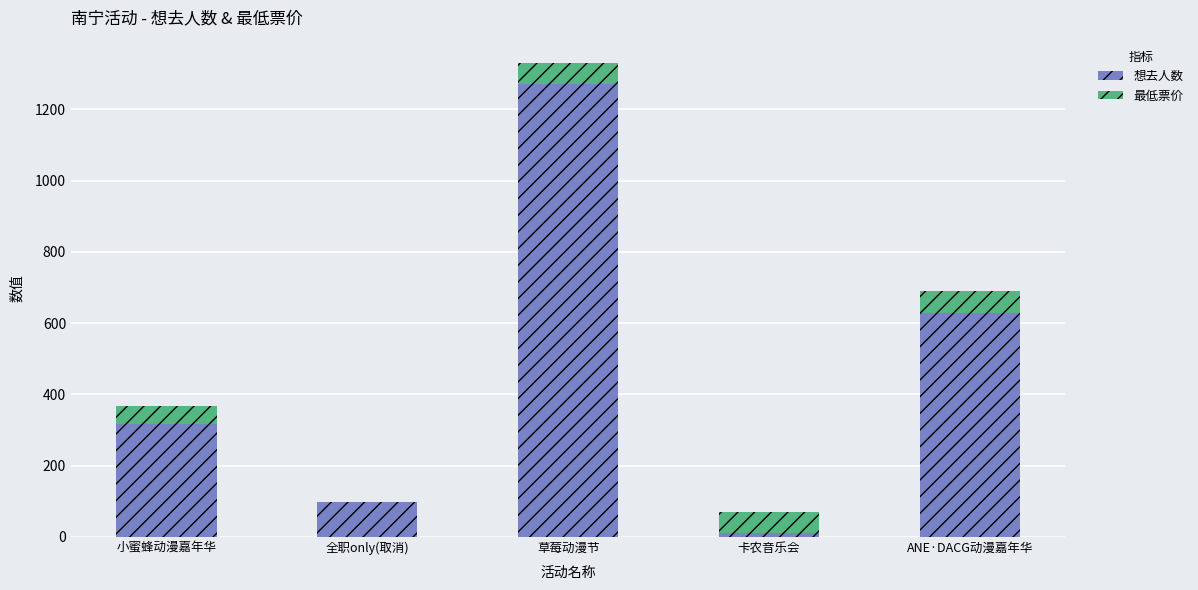

At which category is the sum across all series the highest?

草莓动漫节